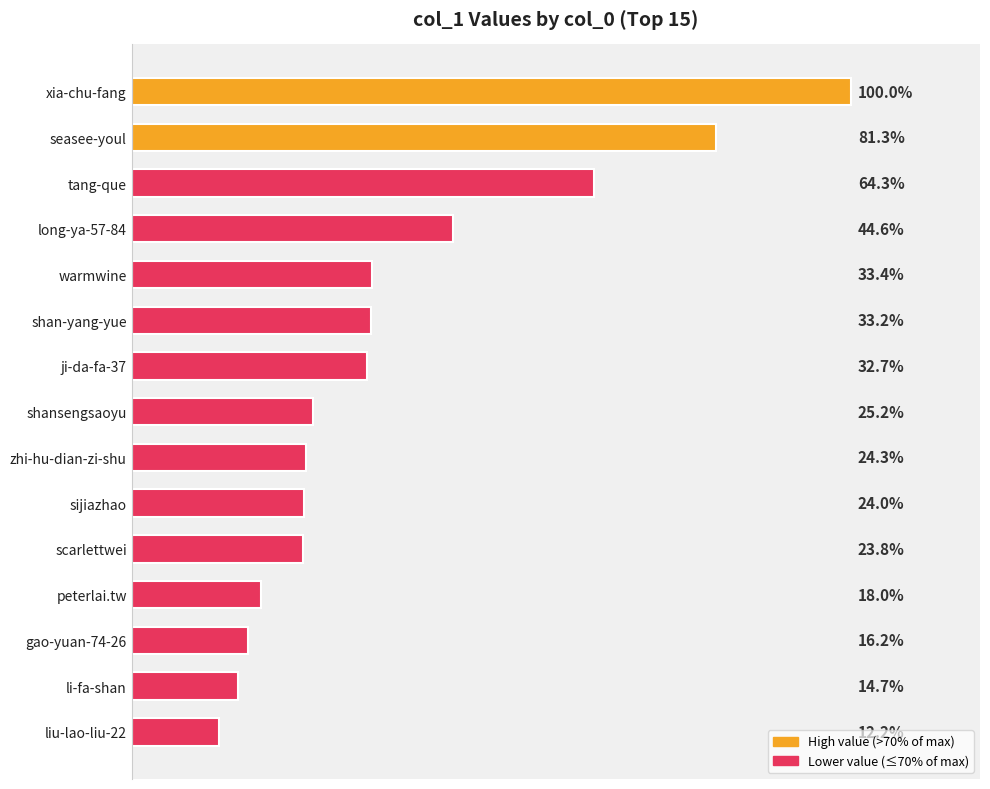

Does the chart contain any negative values?

No